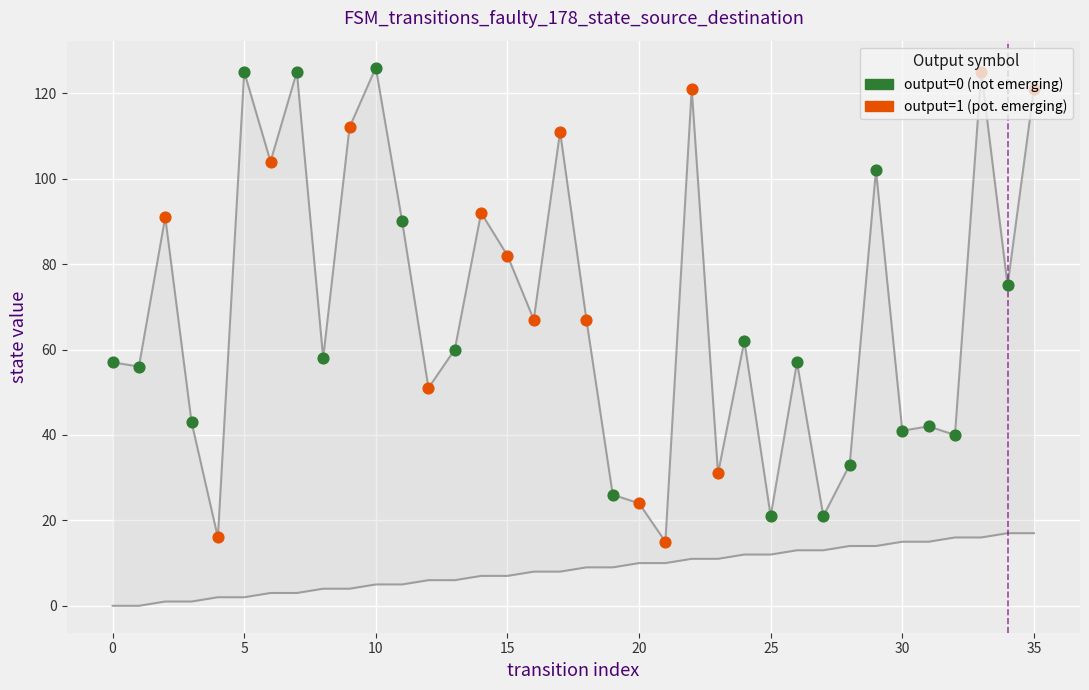

At how many categories does at least one series exceed 117?

6